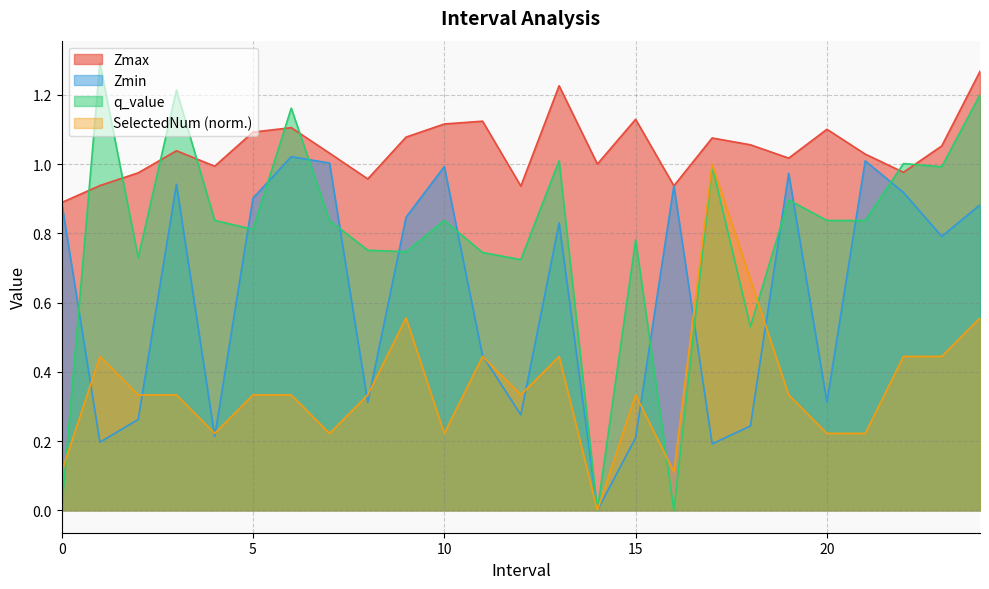

Rank the series at 16.0 from highest to lowest value.

Zmax, Zmin, SelectedNum, q_value